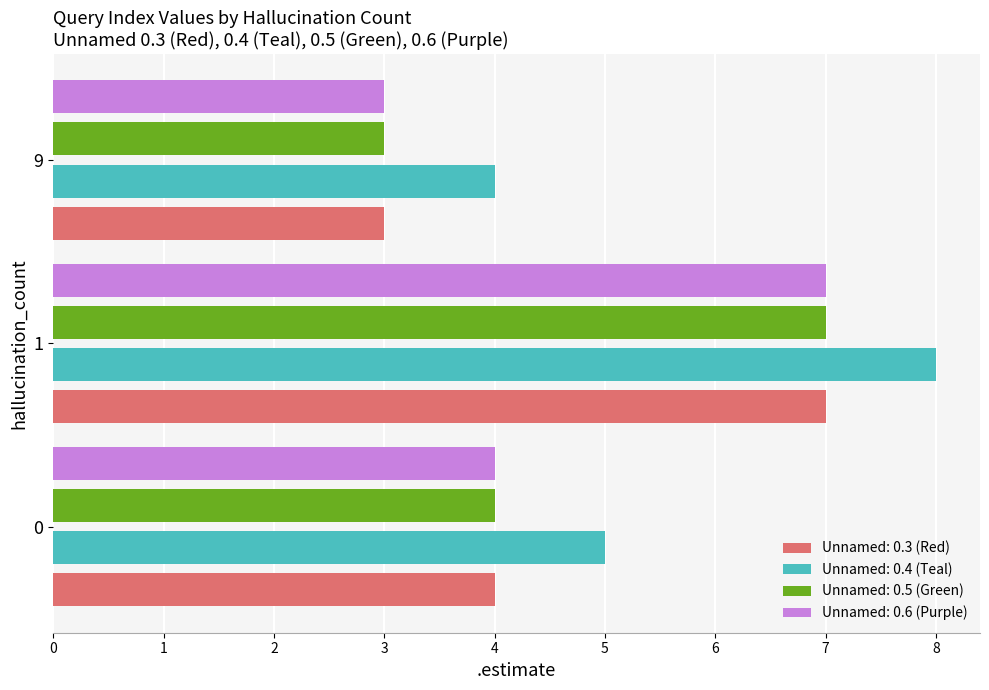

Rank the categories by Unnamed: 0.6 (Purple) value from lowest to highest.

9, 0, 1